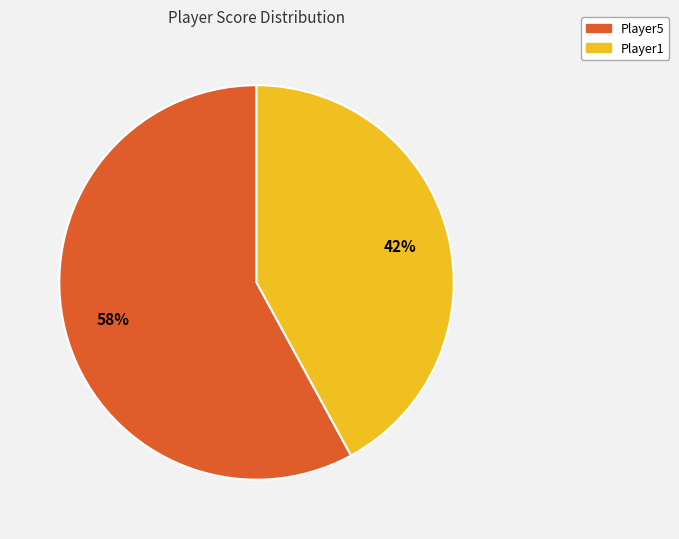

Between Player5 and Player1, which is larger?

Player5